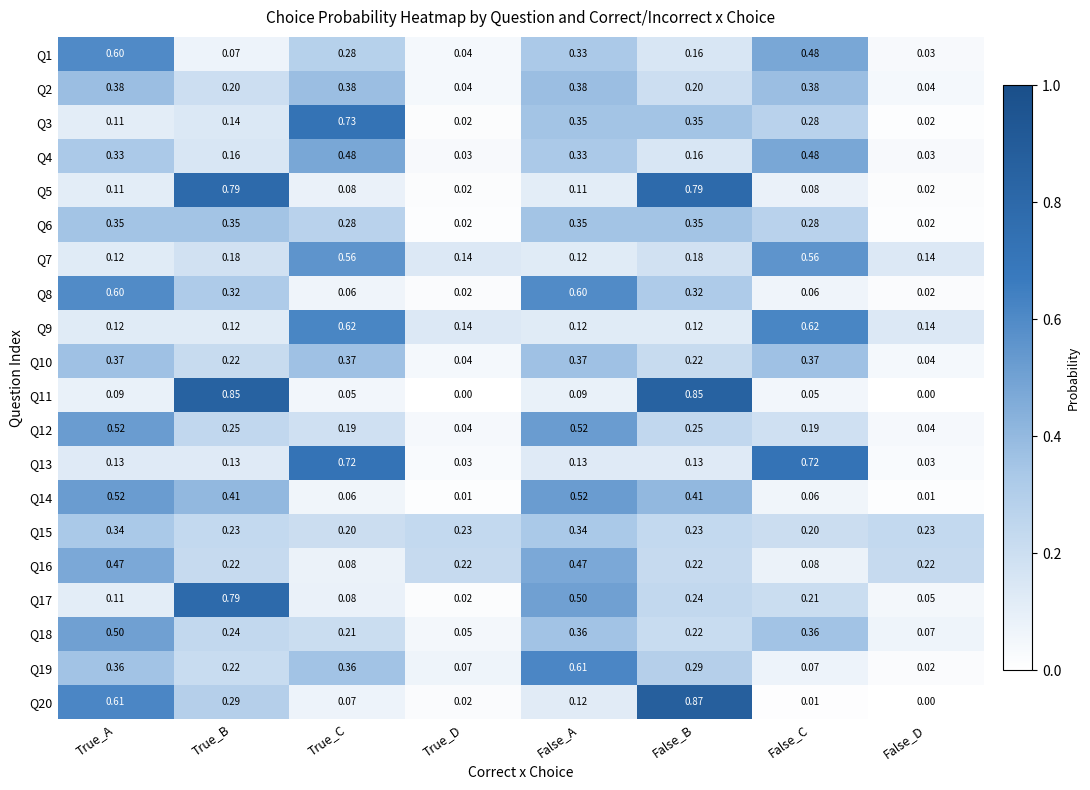

At which category is the sum across all series the highest?

True_A